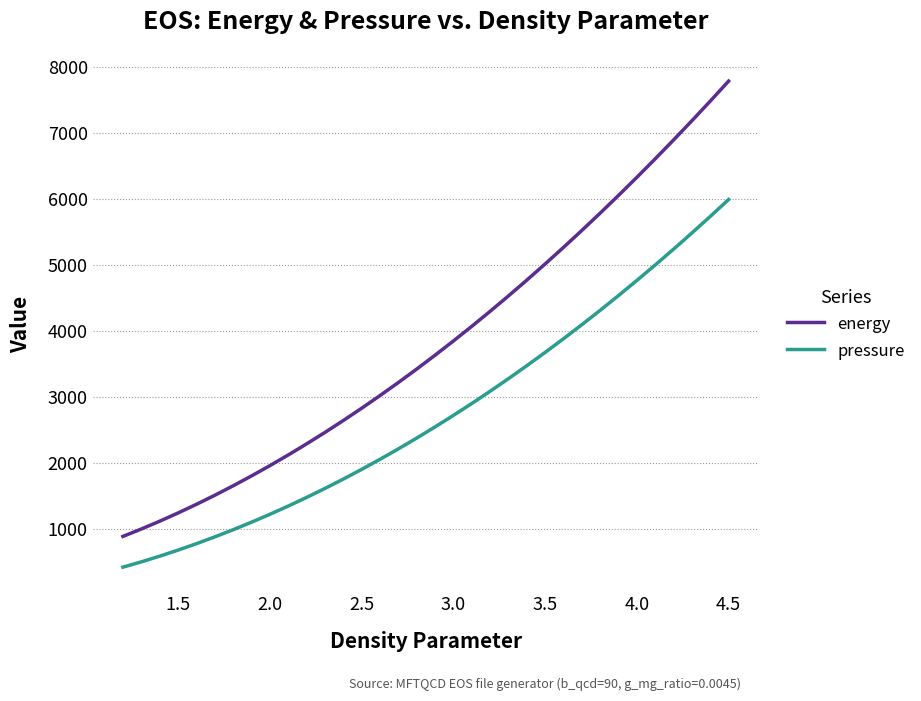

At how many categories does at least one series exceed 7455?

2